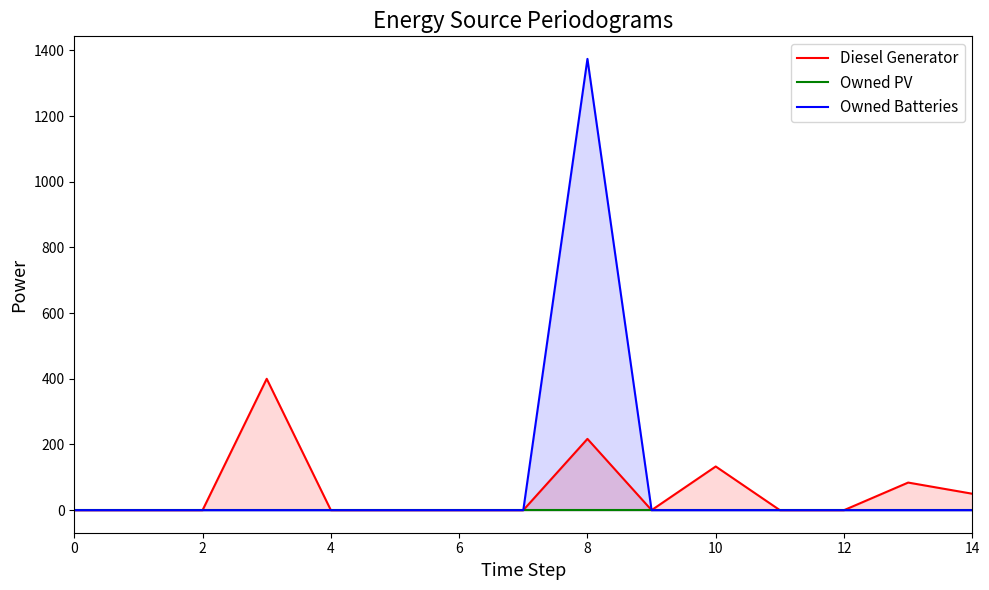

True or false: Owned Batteries and Diesel Generator cross at least once.

False